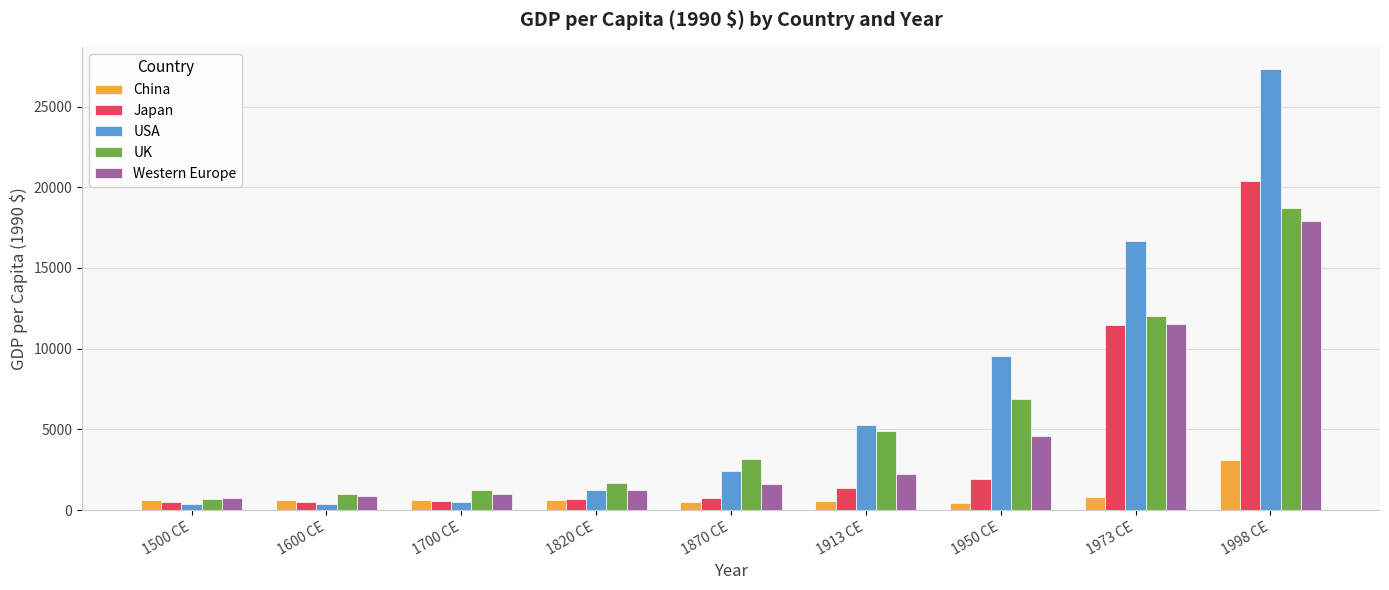

Which label corresponds to the largest value in the chart?

1998 CE